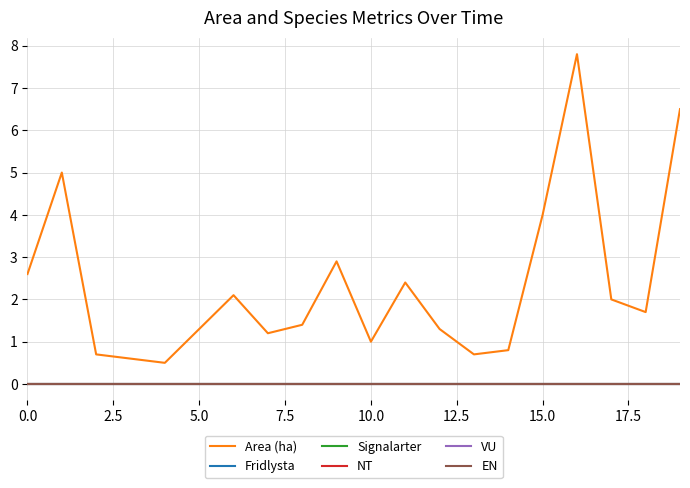

Is this an area chart (filled region under the line)?

No